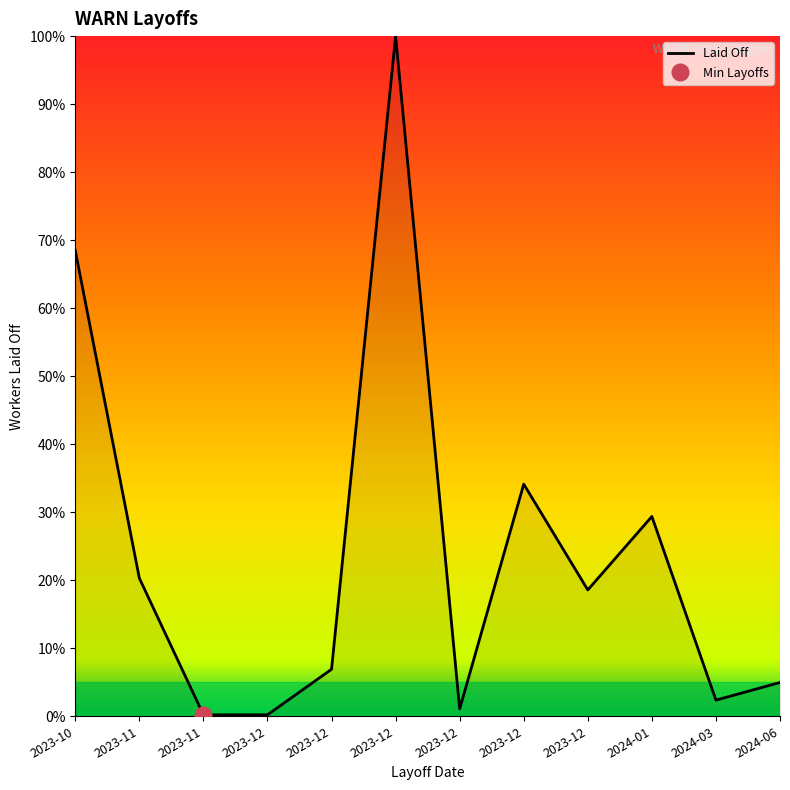

Reading left to right, list all the values displayed in this chart.

2023-10=68.5	2023-11=20.3	2023-11=0.2	2023-12=0.2	2023-12=6.9	2023-12=100.0	2023-12=1.1	2023-12=34.1	2023-12=18.6	2024-01=29.4	2024-03=2.4	2024-06=5.0